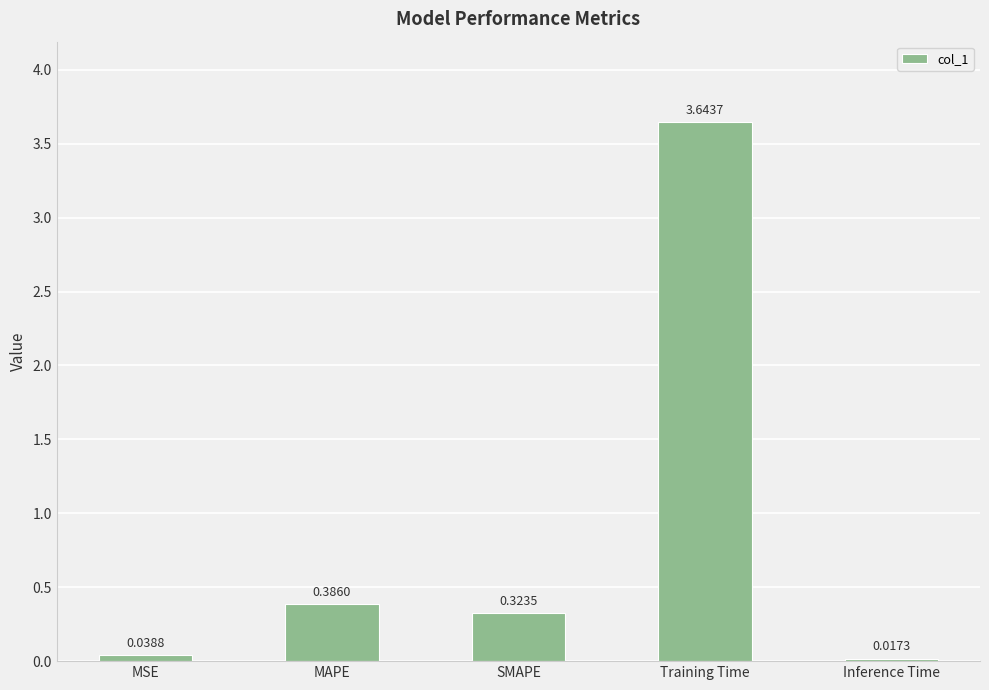

What is the sum of all values?

4.4